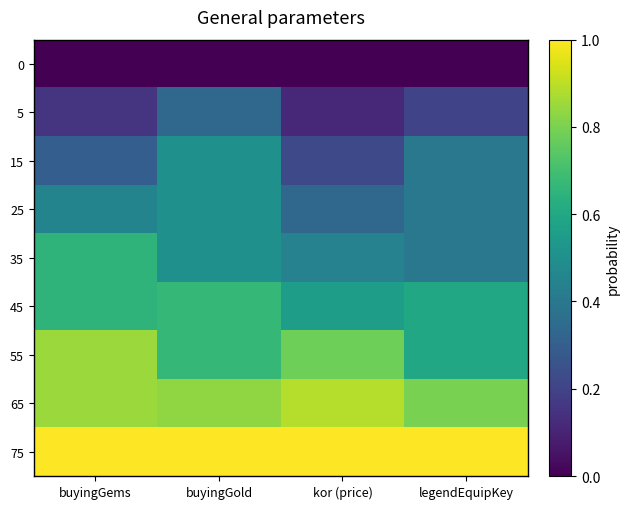

What is the total value across all series at kor (price)?

4.3